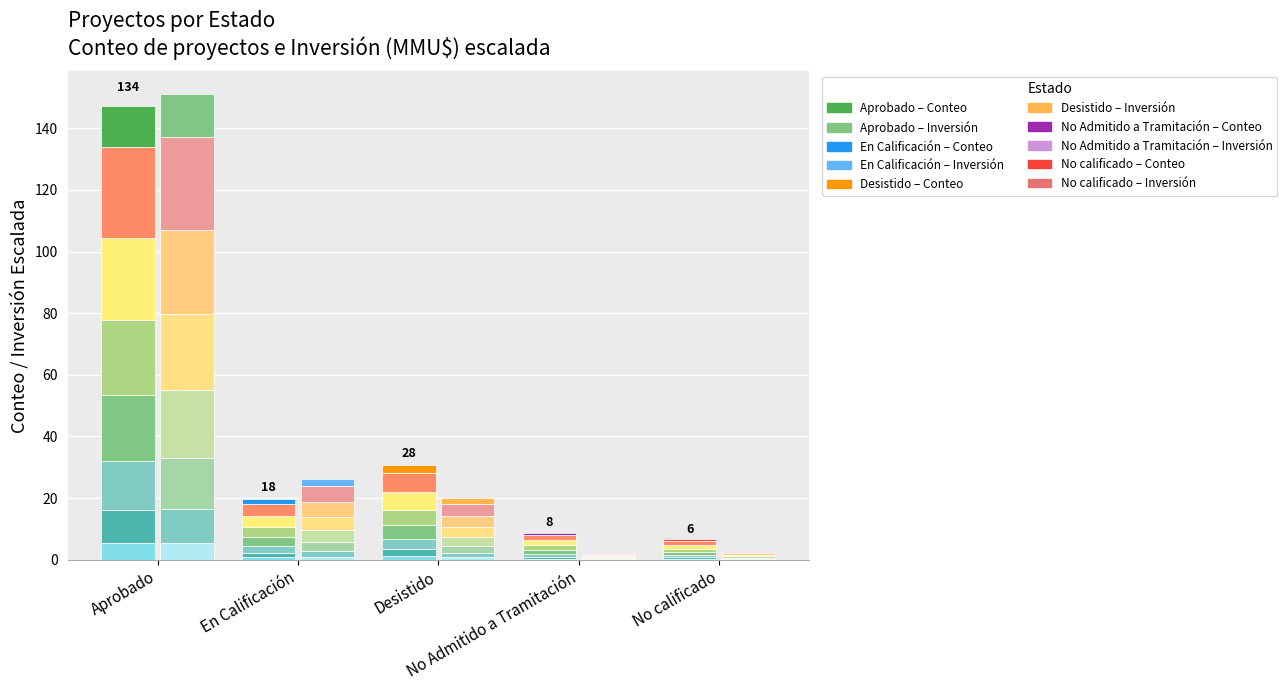

Which category has the lowest value in the Conteo seg 1 series?

No calificado